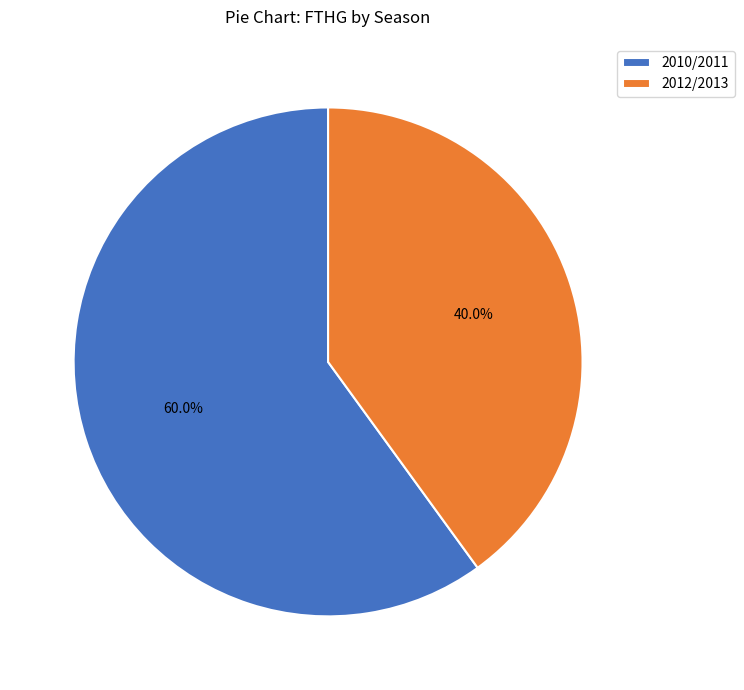

True or false: 2012/2013 accounts for 40% of the total.

True